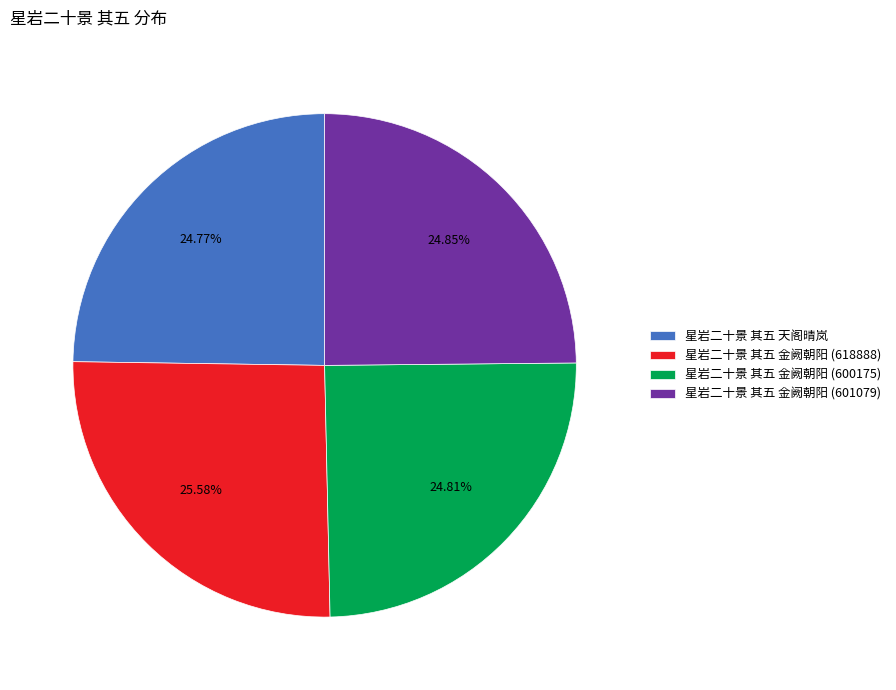

Count the number of slices in the pie.

4